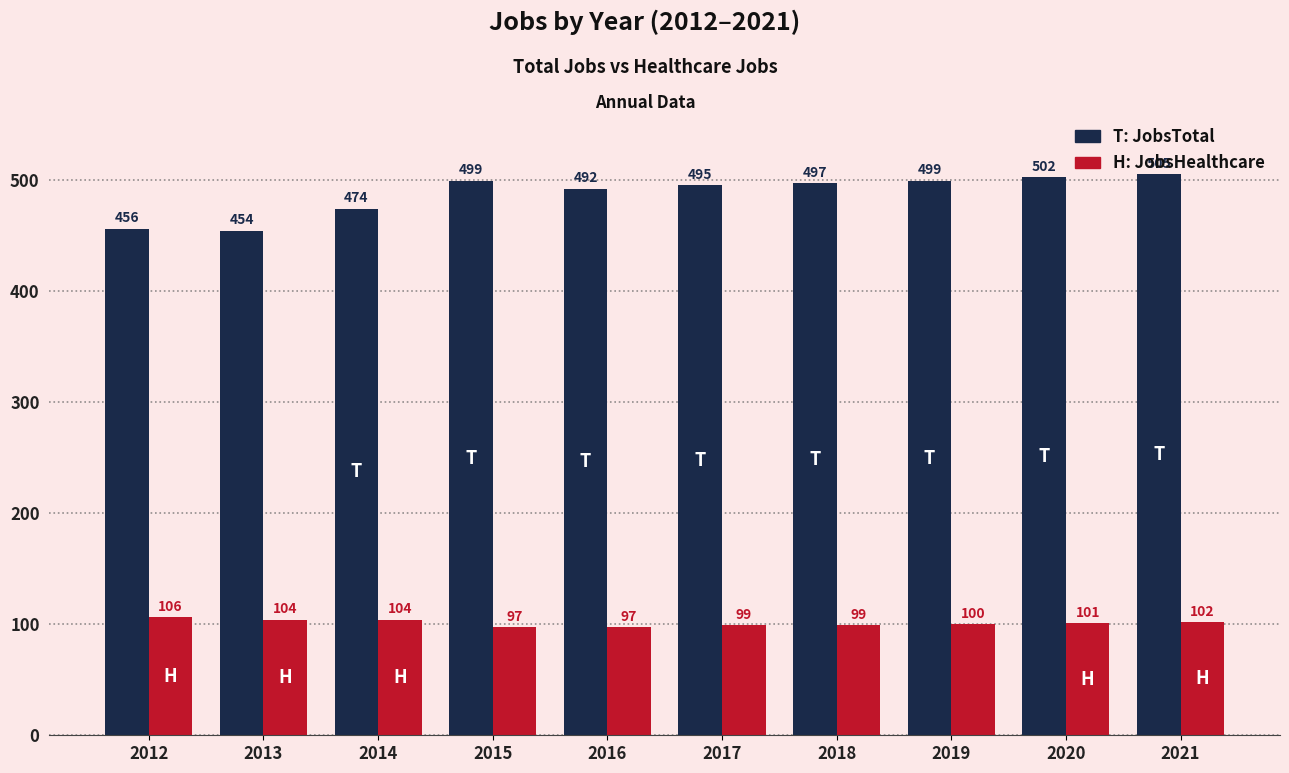

Count the number of data series in this chart.

2